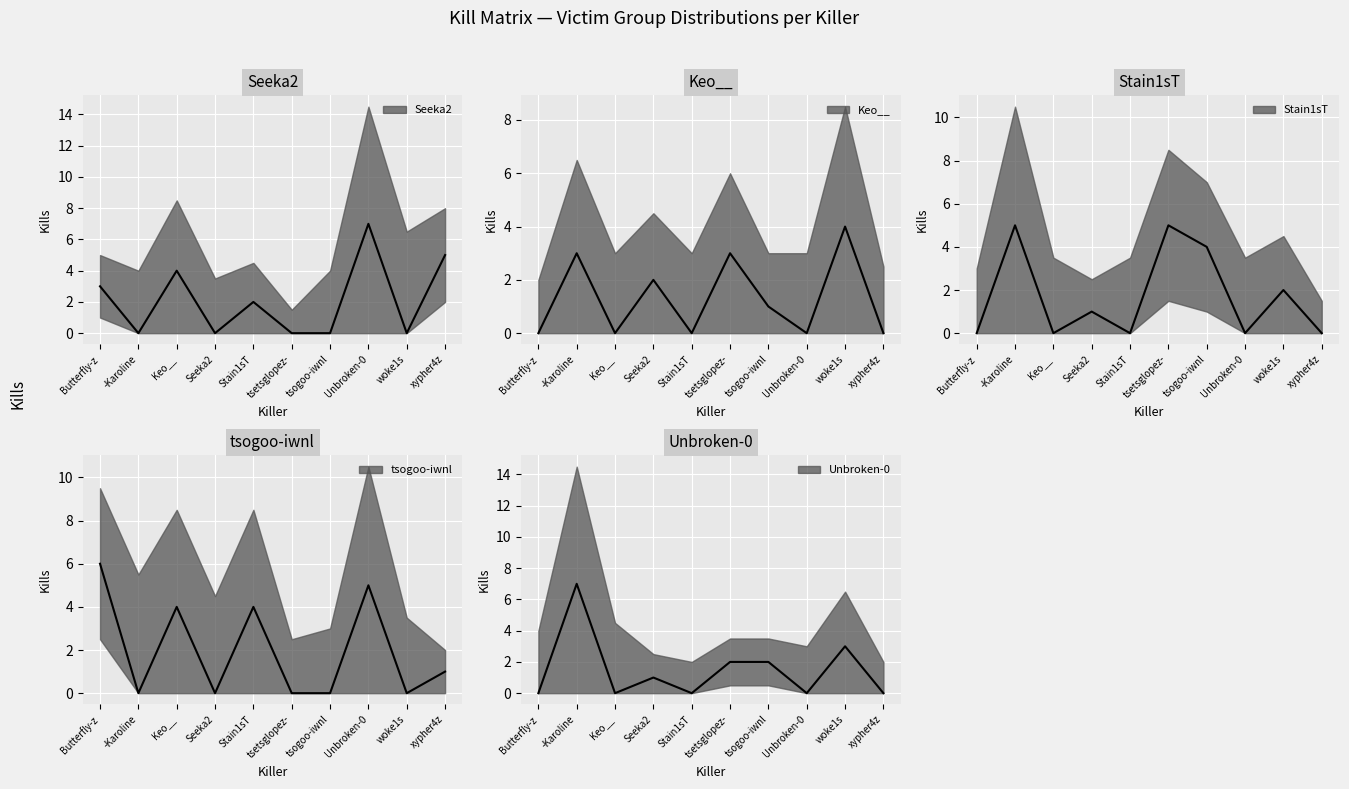

Which series has the largest total across all categories?

Seeka2